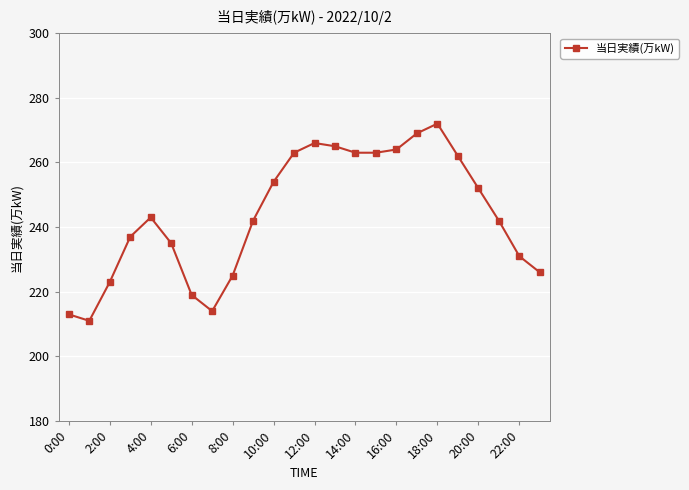

How many interior local peaks (higher than both neighbors) does the data have?

3